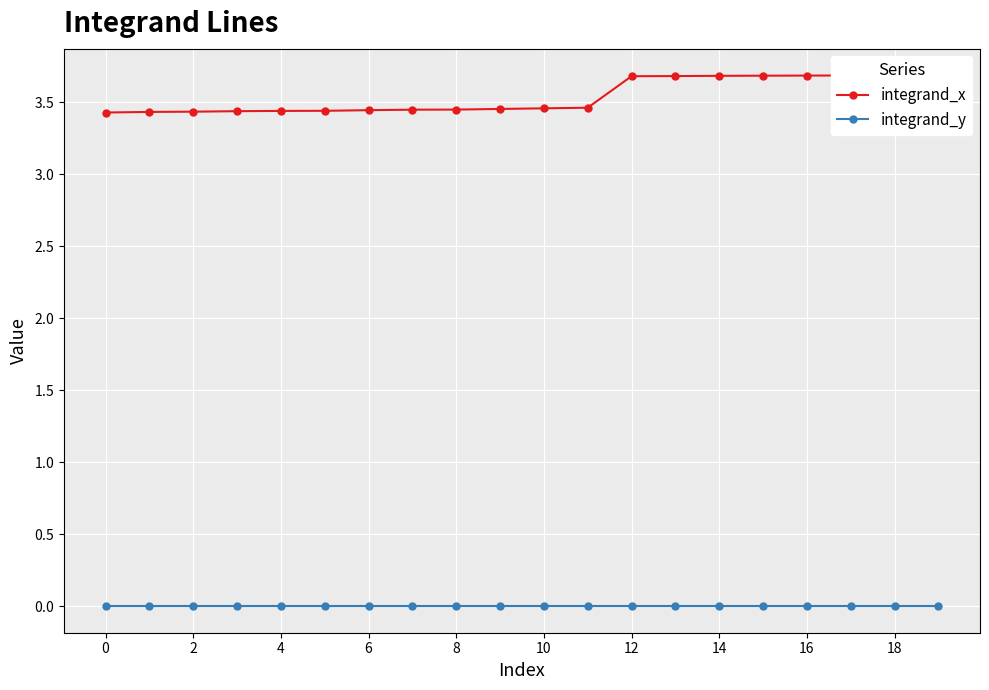

At how many categories does at least one series exceed 3?

20